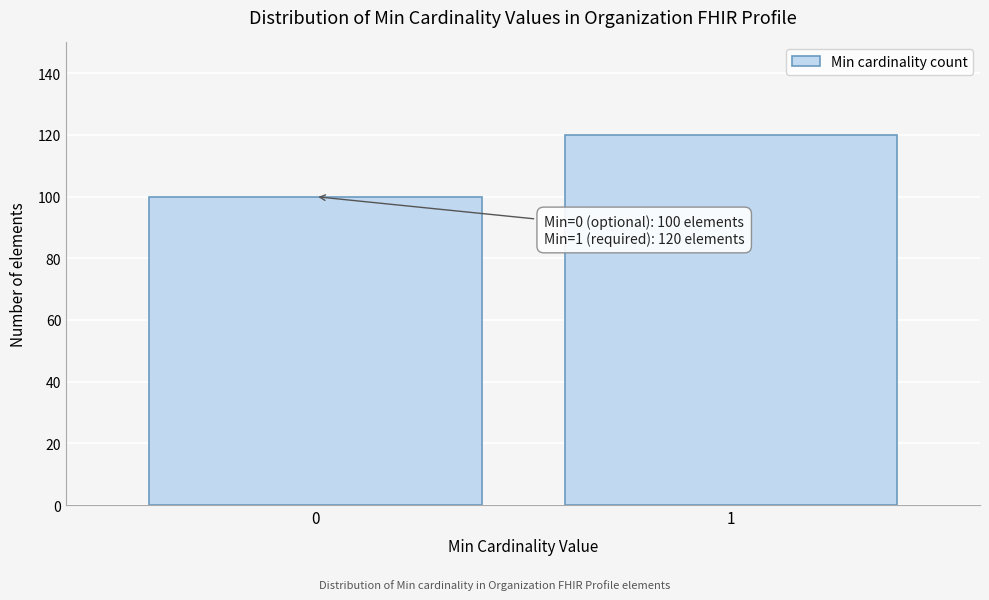

Reading right to left, list all the values displayed in this chart.

120	100